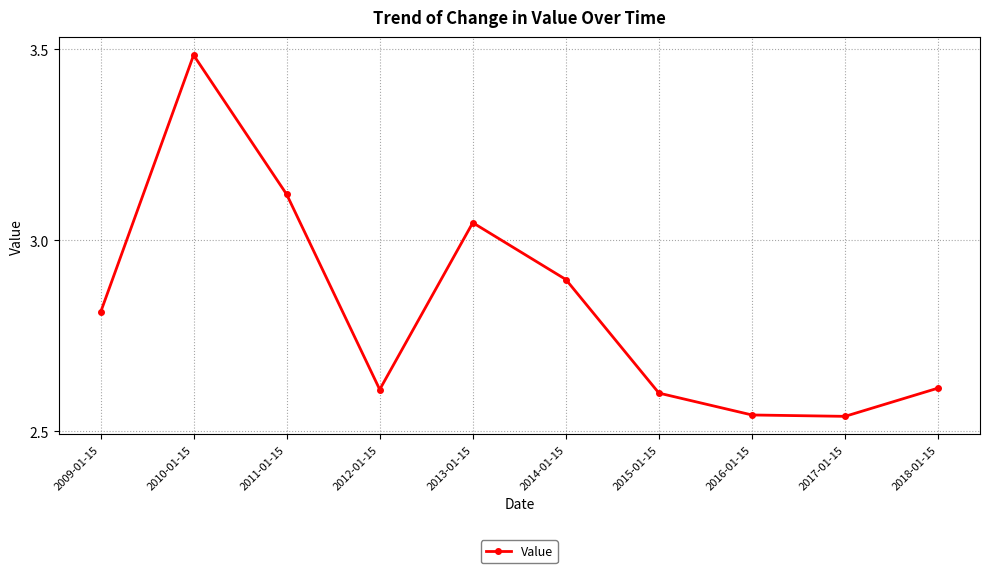

What is the difference between the second highest and minimum values?

0.6